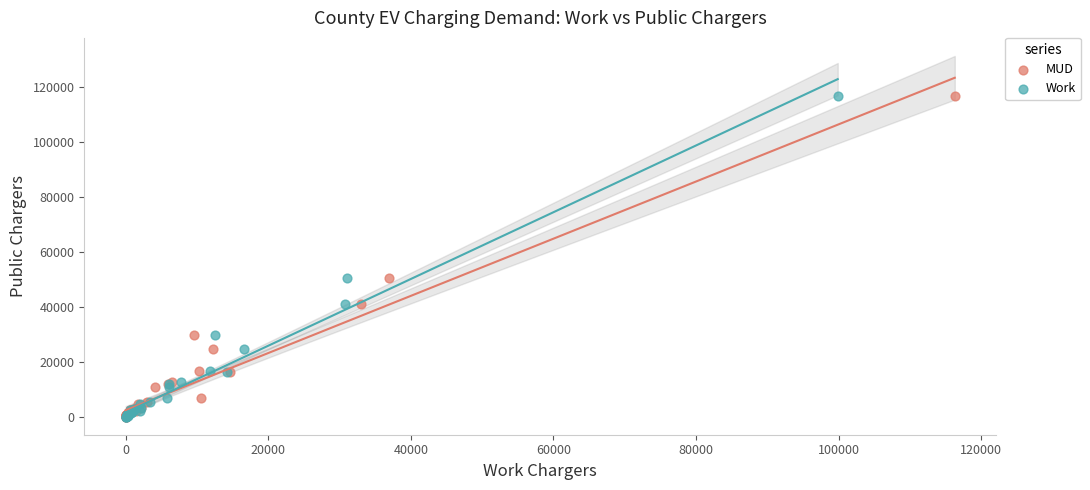

What are all the series names shown in the legend?

MUD, Work